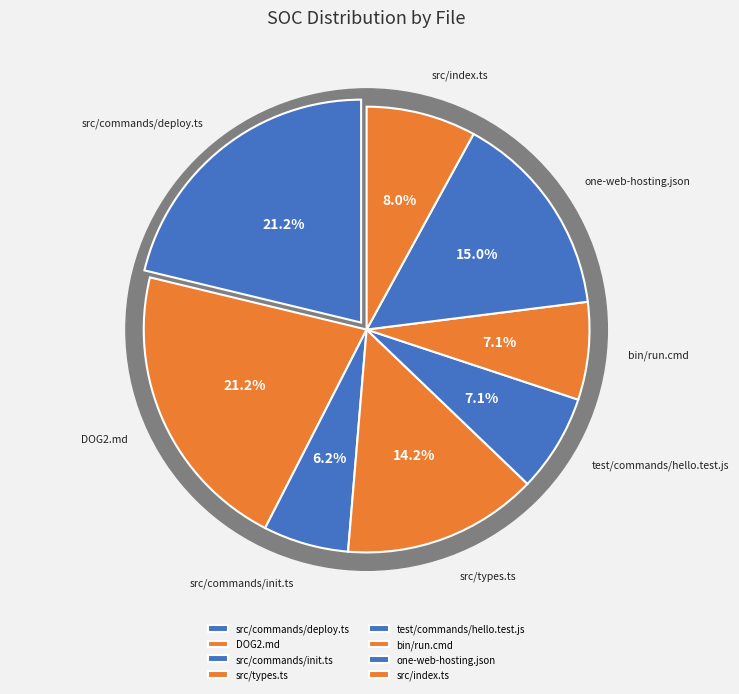

Count the number of slices in the pie.

9